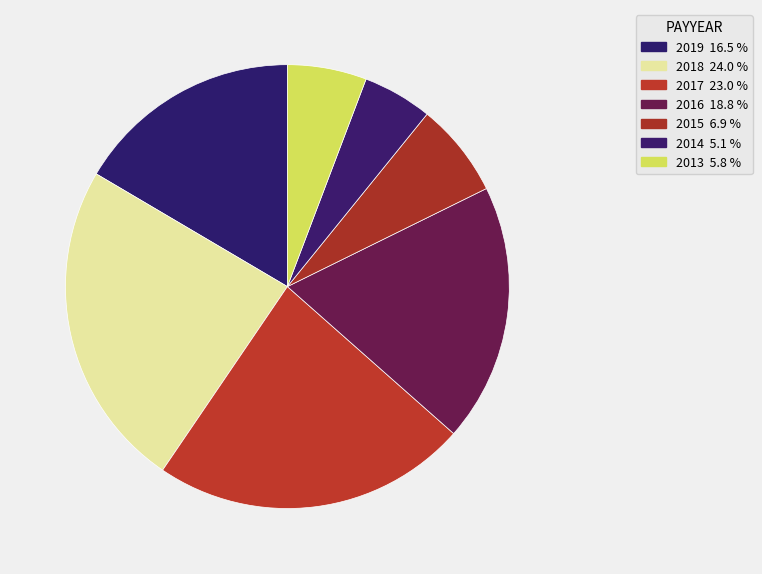

Is there a majority slice in this chart?

No